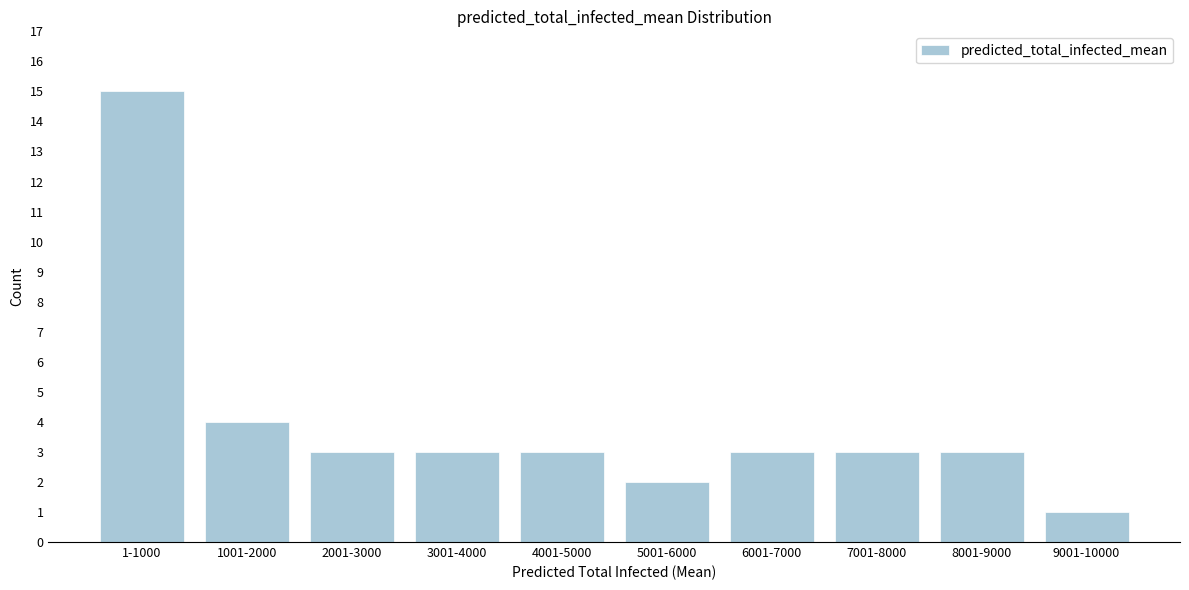

Reading right to left, transcribe all the data shown in this chart.

9001-10000=1	8001-9000=3	7001-8000=3	6001-7000=3	5001-6000=2	4001-5000=3	3001-4000=3	2001-3000=3	1001-2000=4	1-1000=15